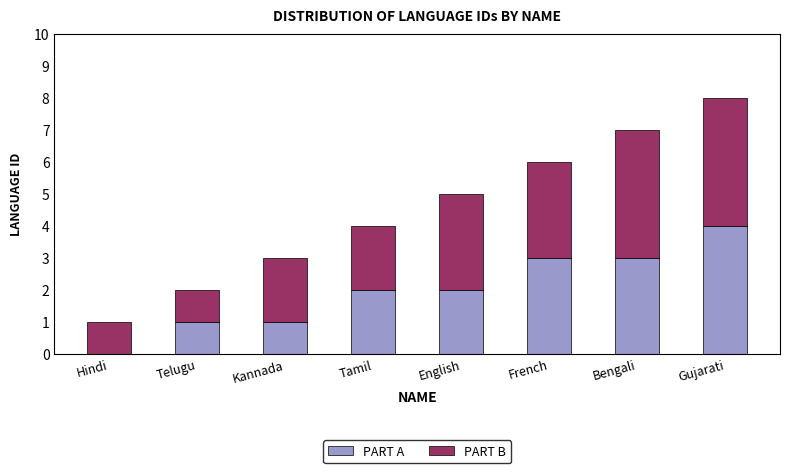

What is the total value across all series at Gujarati?

8